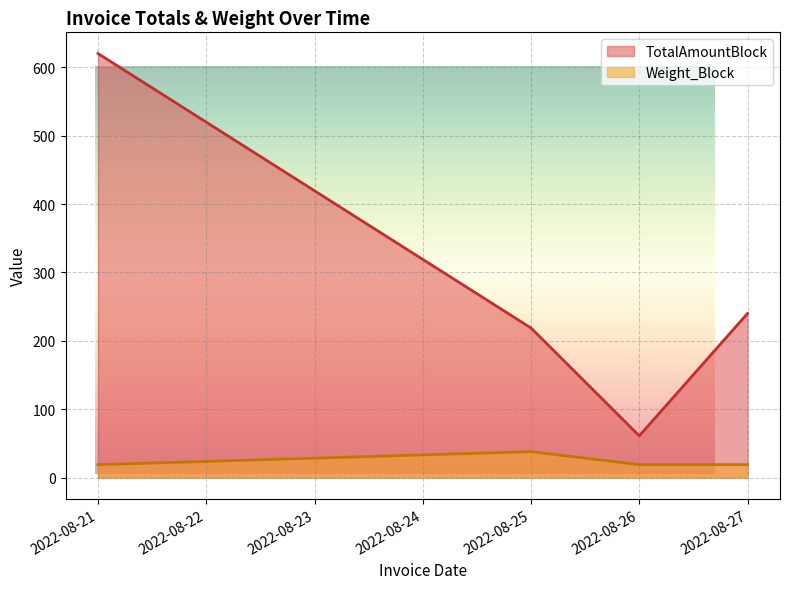

List the series in order of their peak value, lowest first.

Weight_Block, TotalAmountBlock